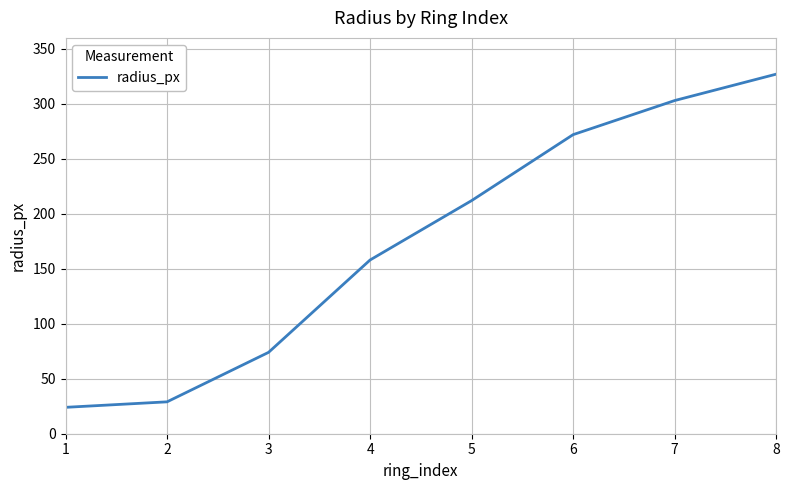

The chart shows a value of 158 at 4. True or false?

True